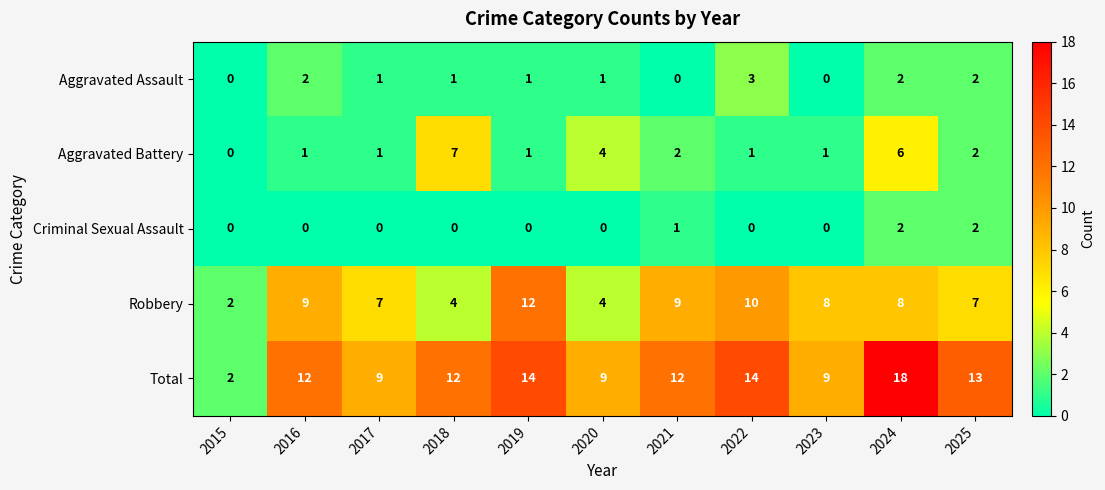

How many distinct data groups are displayed?

5